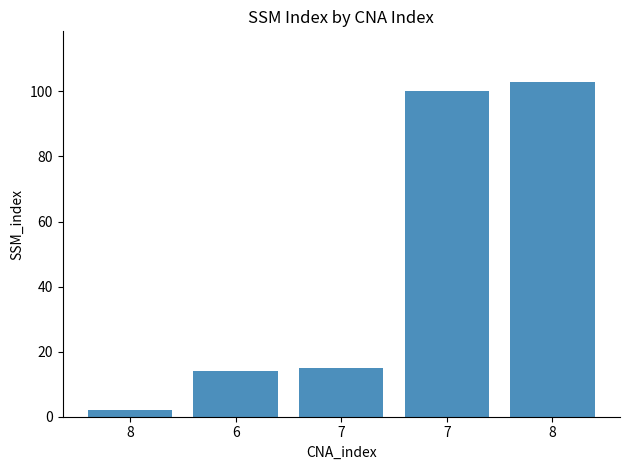

How many bars are there in total?

5